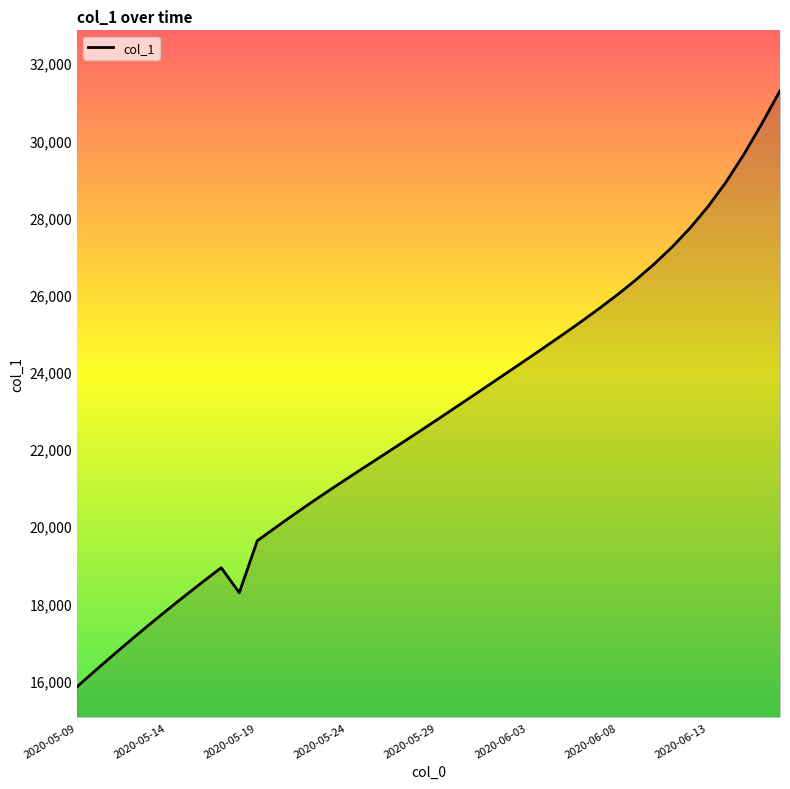

What is the greatest value displayed?

31286.5